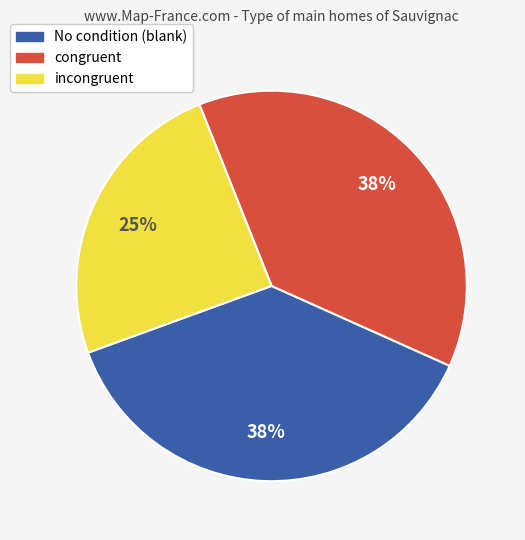

To the nearest percent, what is the average slice percentage?

33%